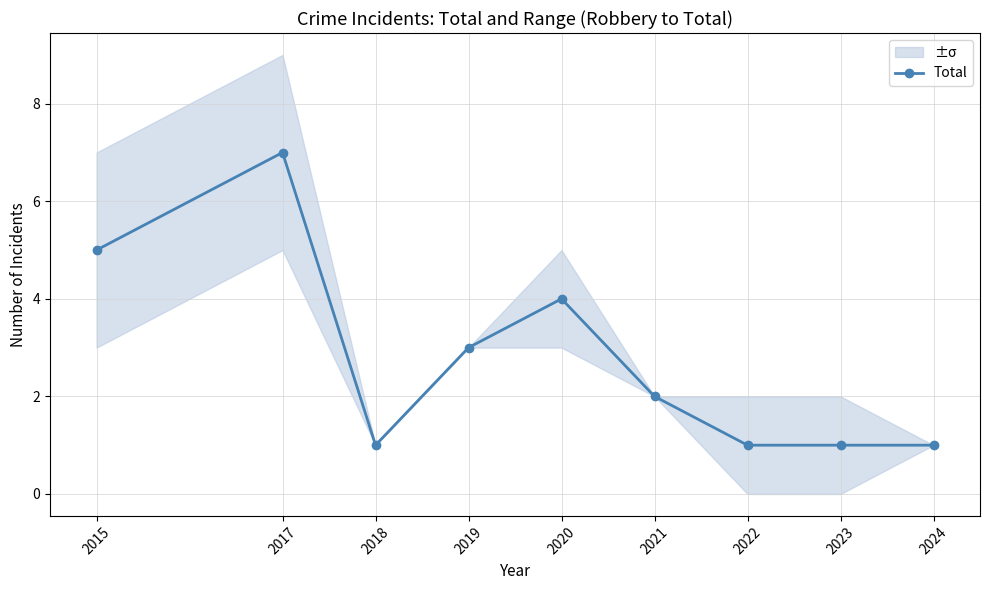

Rank the categories by value from highest to lowest.

2017, 2015, 2020, 2019, 2021, 2018, 2022, 2023, 2024